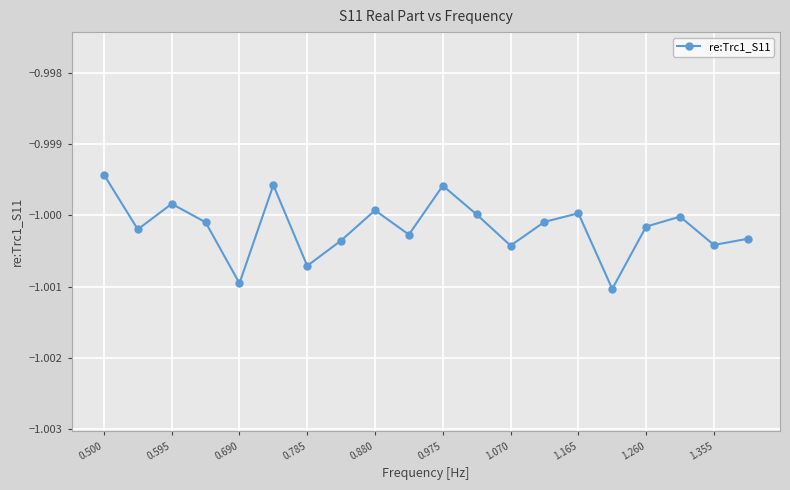

How many interior local peaks (higher than both neighbors) does the data have?

6